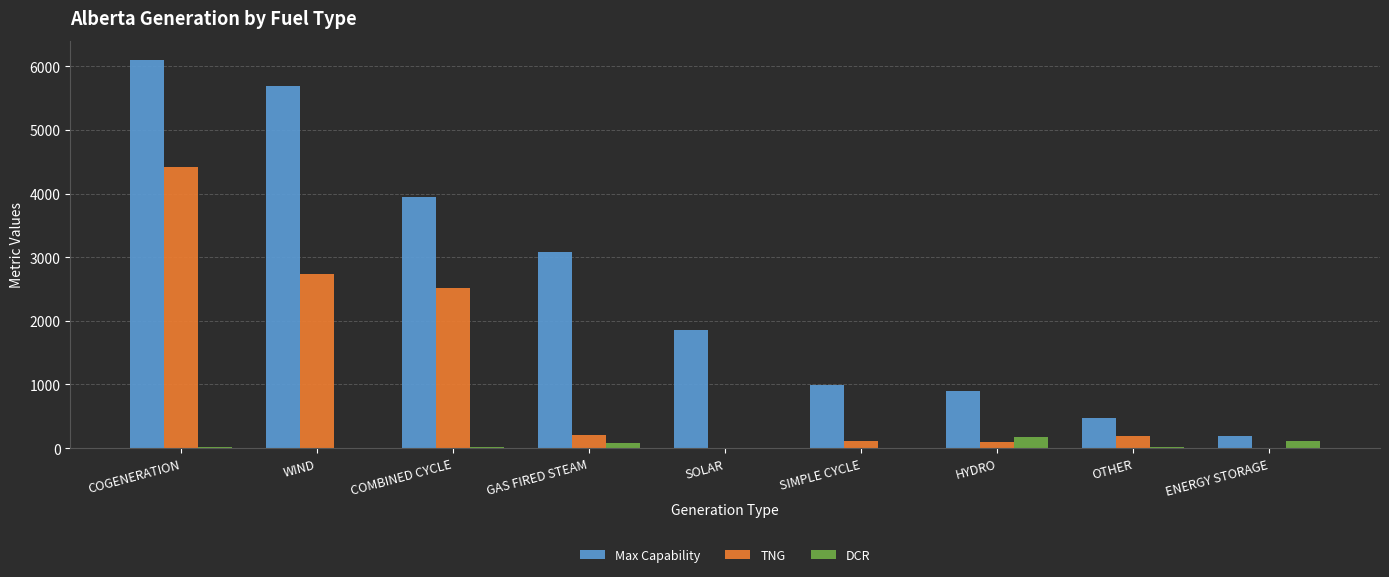

Is it true that Max Capability equals 160 at OTHER?

False